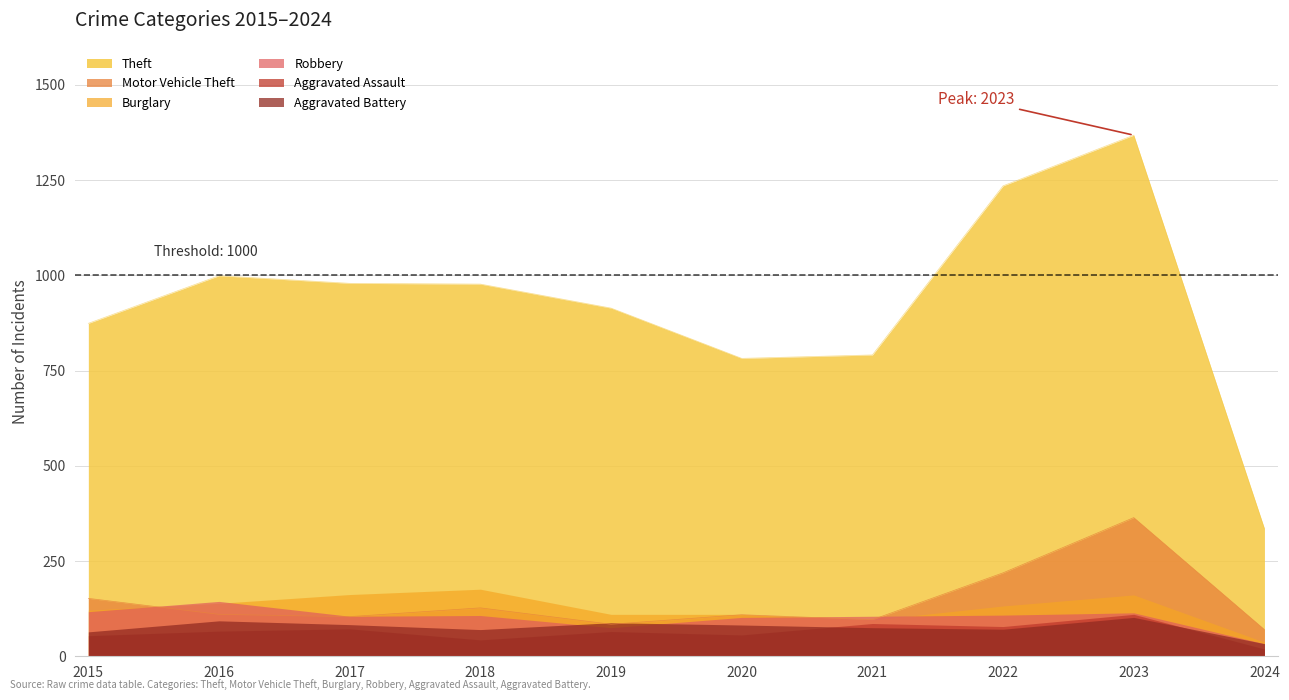

How many data points does each series have?

10